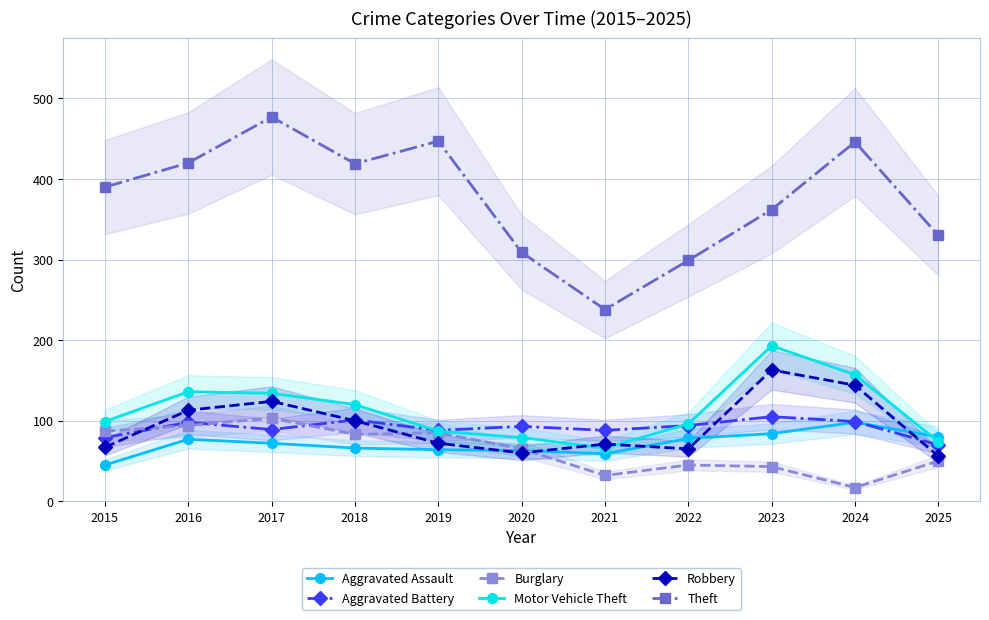

What is the value of the Burglary point at the 9th from the left?

43